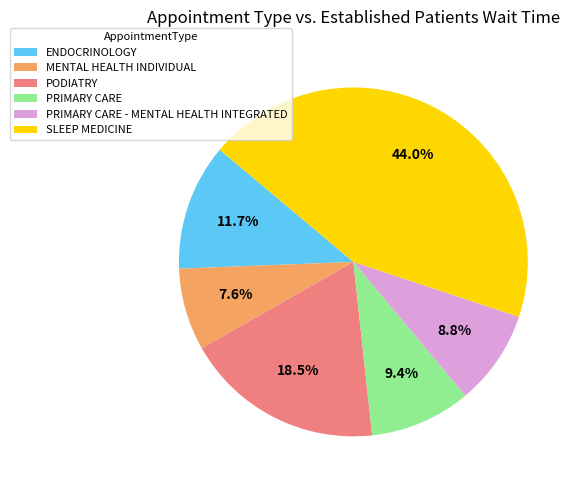

How much of the chart is everything except ENDOCRINOLOGY?

88.3%